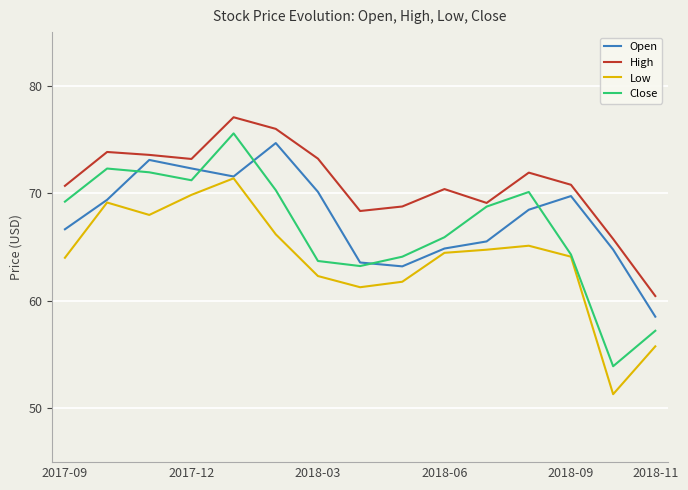

In High, how many points are lower than both neighbors (excluding endpoints)?

3